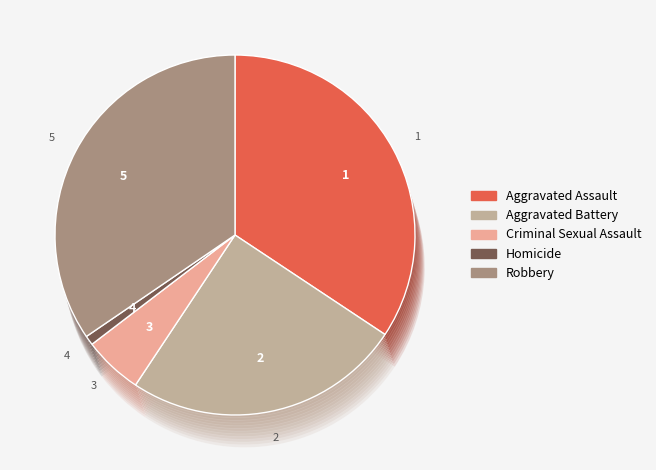

Rank the categories by value from lowest to highest.

Homicide, Criminal Sexual Assault, Aggravated Battery, Aggravated Assault, Robbery